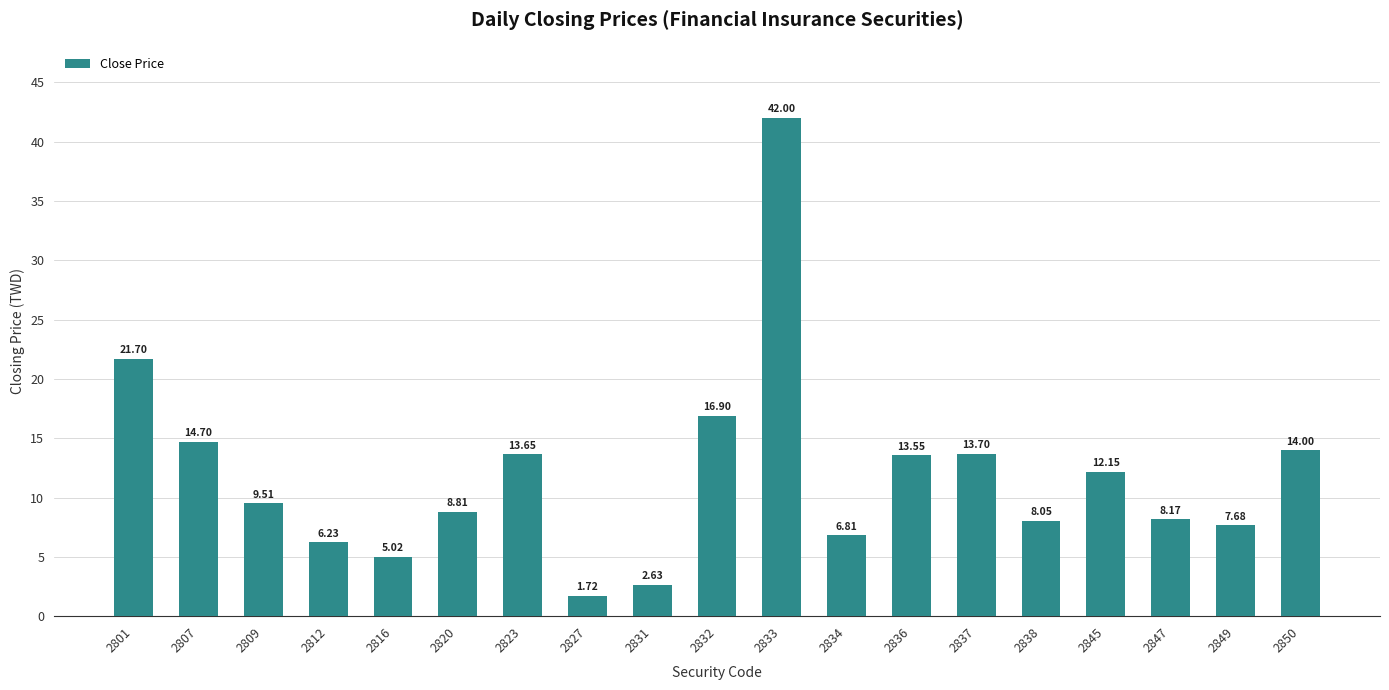

What is the value of the 5th bar from the left?

5.0